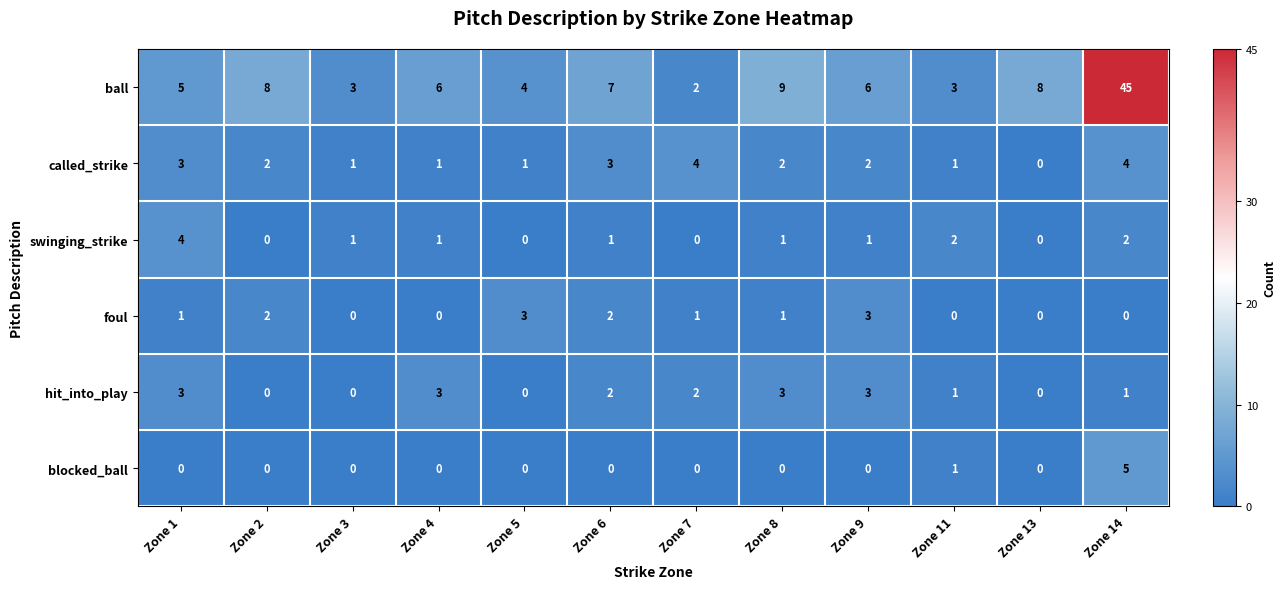

What is the difference between the ball values at Zone 9 and Zone 8?

3